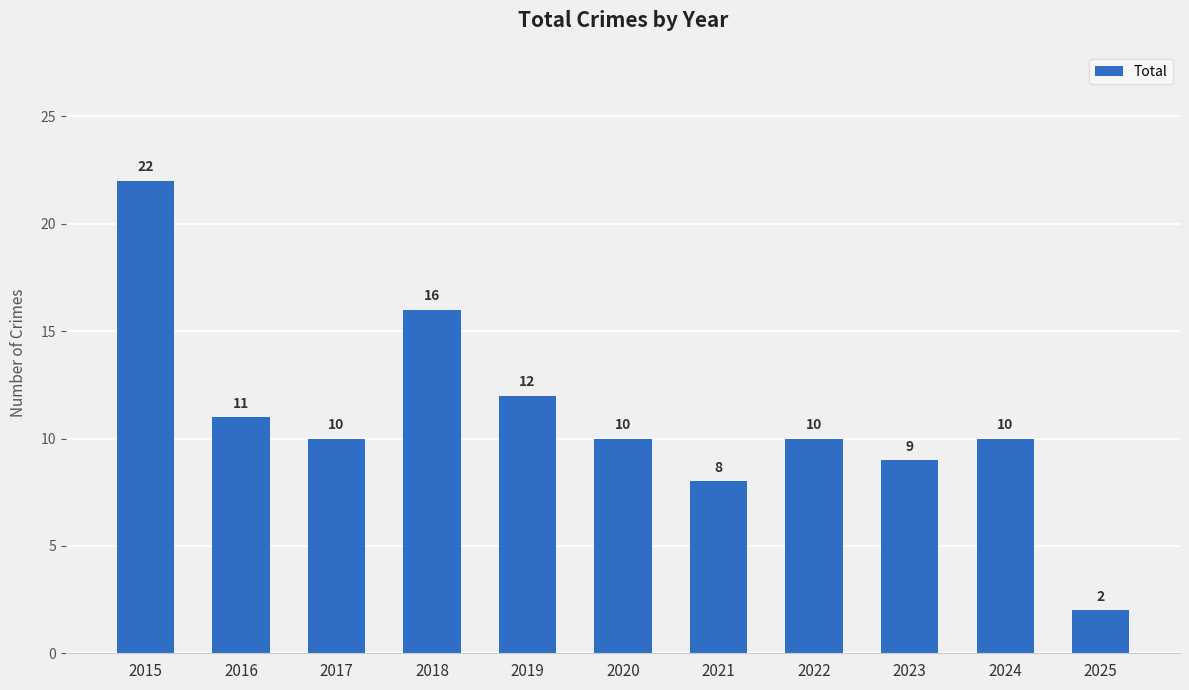

What is the value of the 5th bar from the left?

12